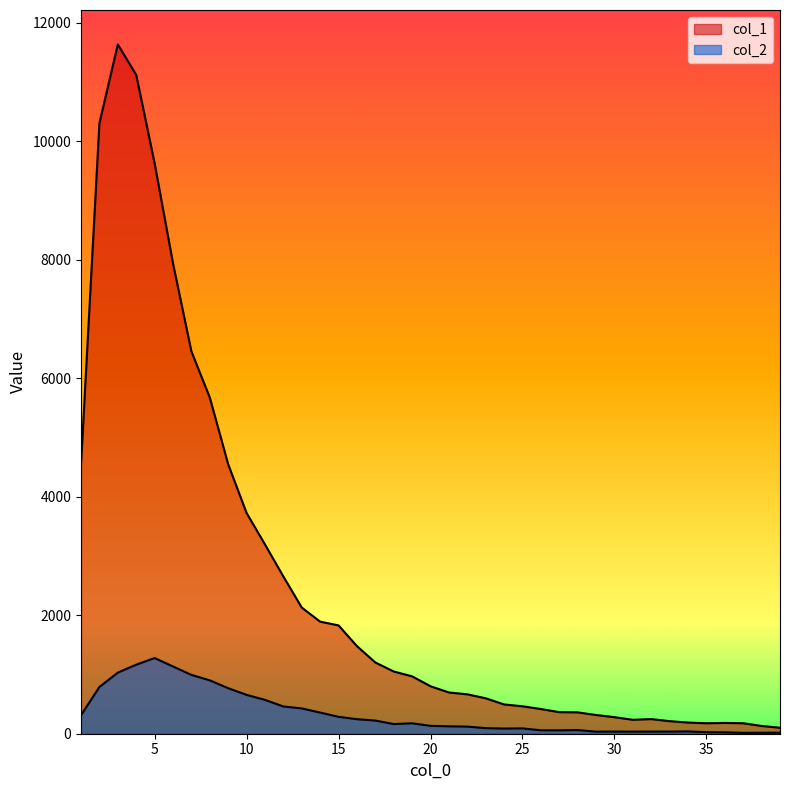

List the series in order of their peak value, lowest first.

col_2, col_1